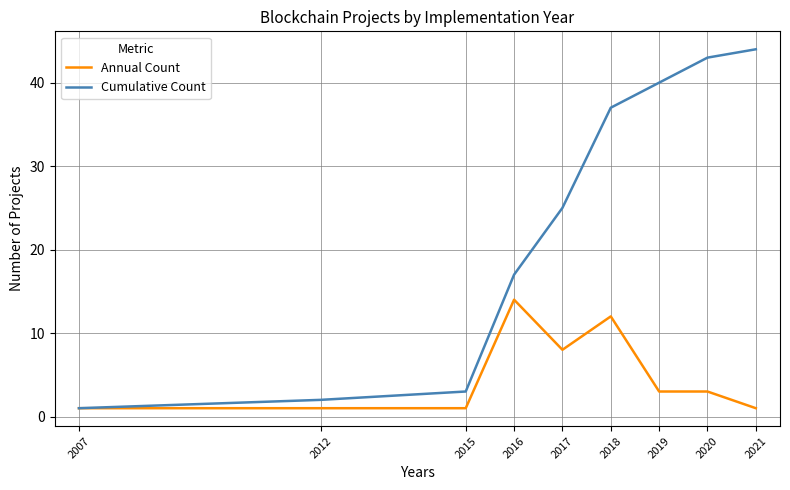

Which series has the widest spread of values?

Cumulative Count